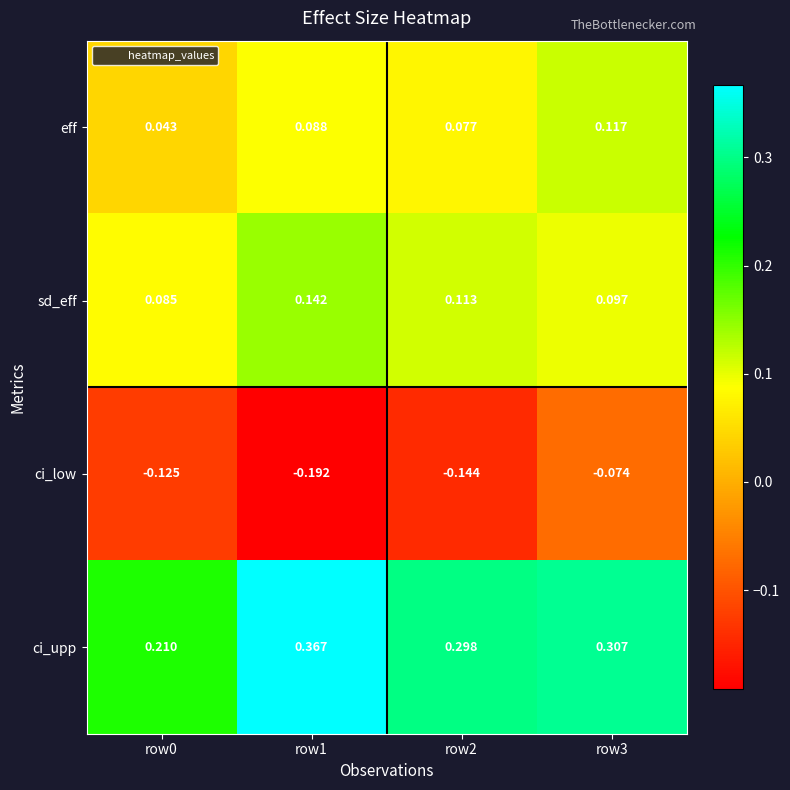

Is the value of ci_low at row0 greater than the value of sd_eff at row2?

No